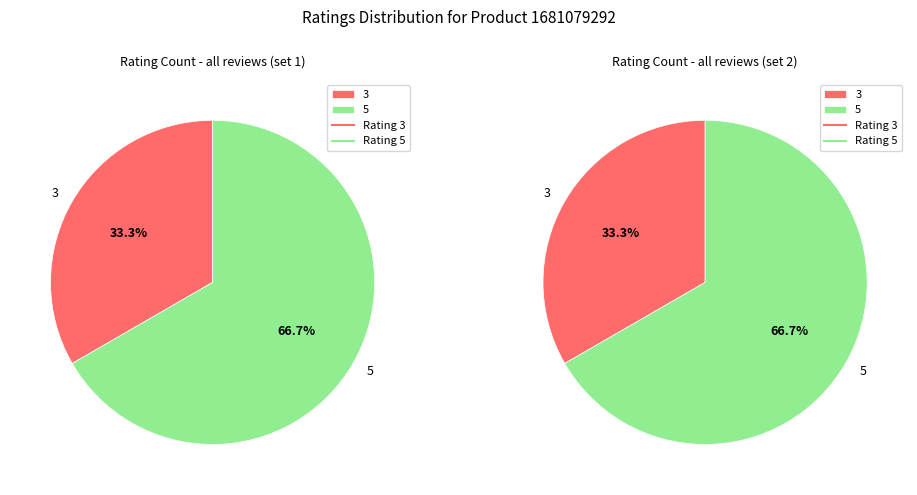

Which has a higher value, 3 or 5?

5